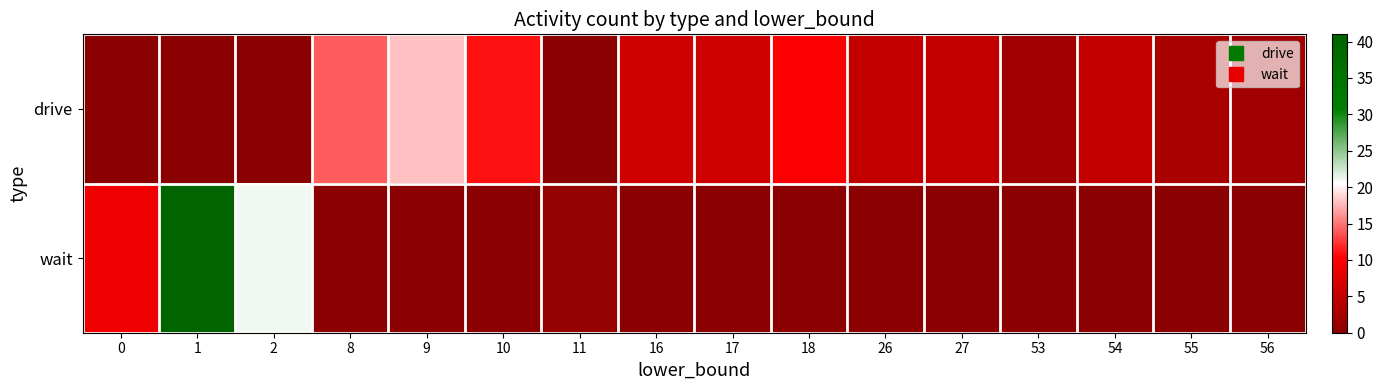

Which series has the largest total across all categories?

drive